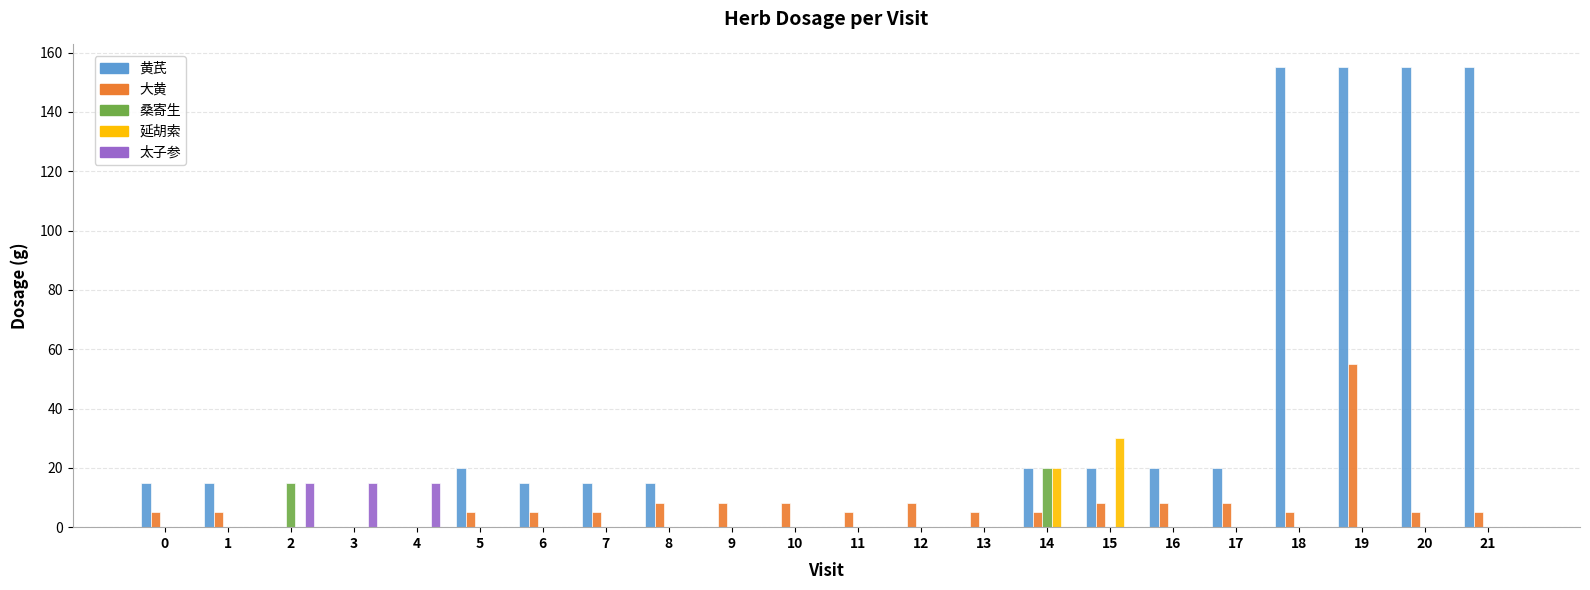

At which category is the sum across all series the highest?

19